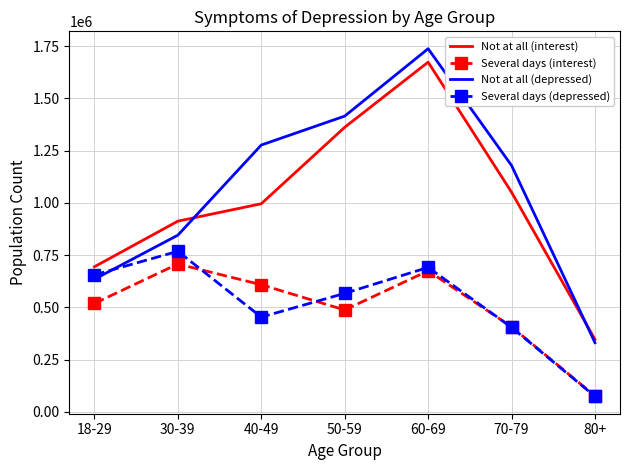

True or false: Several days (depressed) has more than 1 points higher than both neighbors.

True